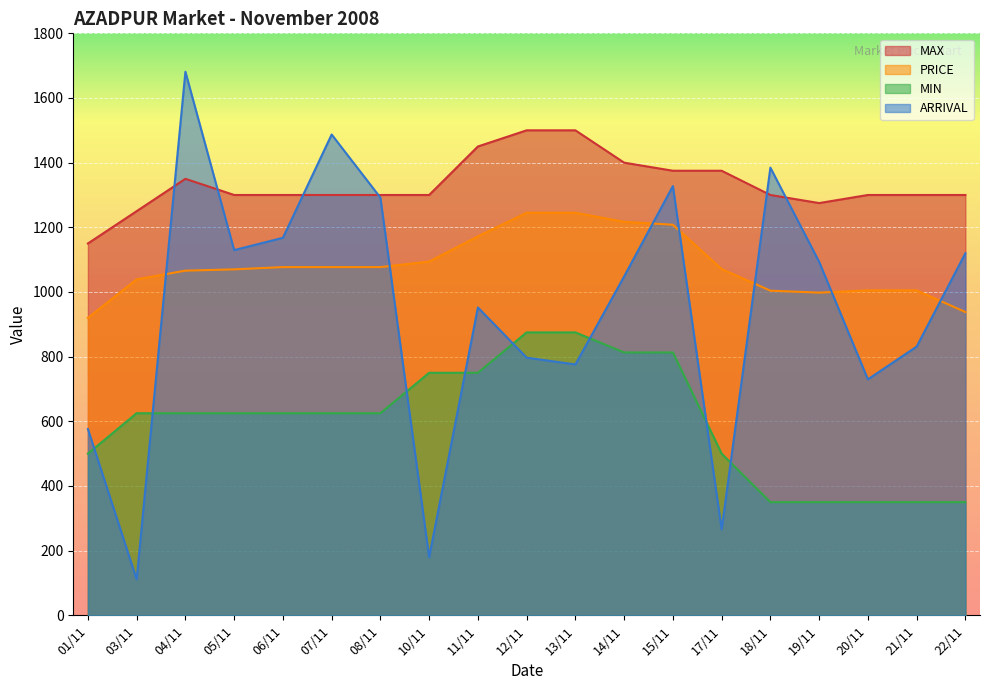

Does the chart display data point markers on the line(s)?

No